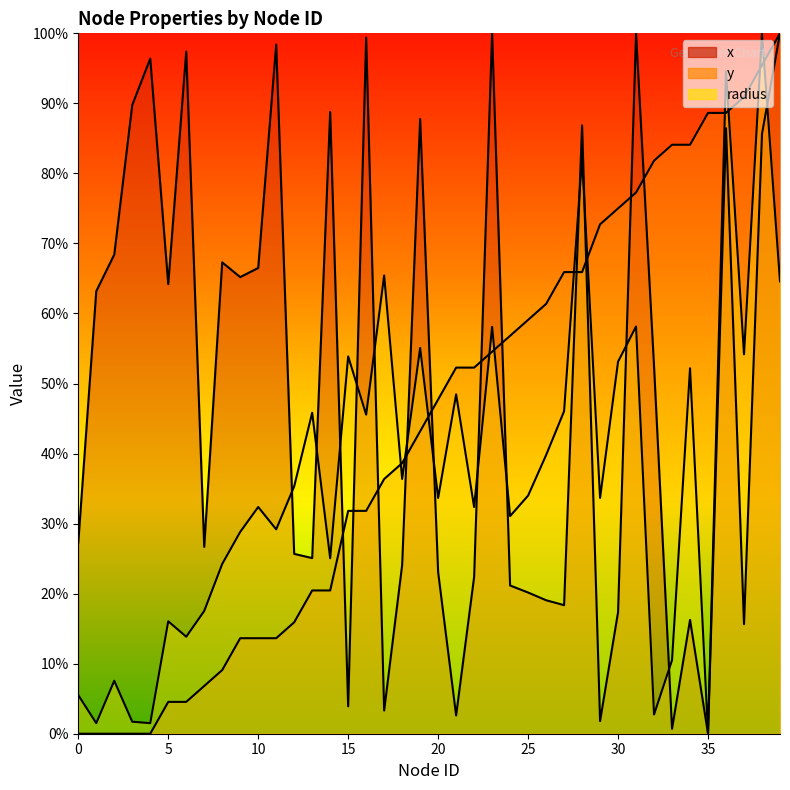

At which category does radius reach its first local peak?

2